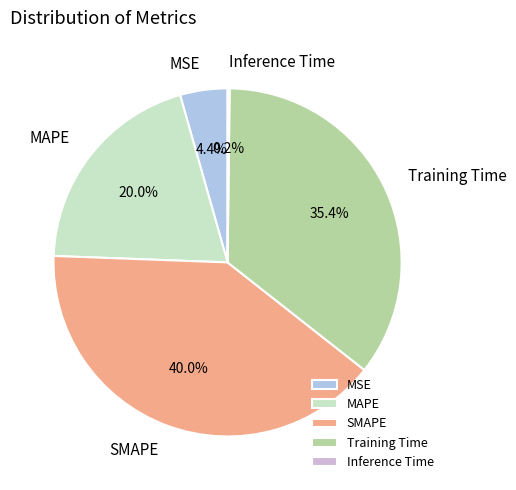

The Training Time slice represents 43% of the pie. True or false?

False